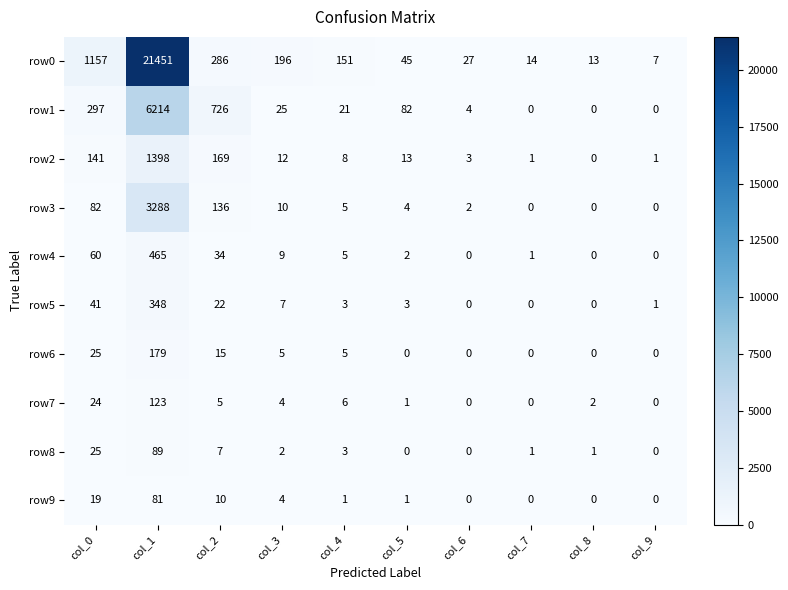

The value of row9 at col_0 is 28. True or false?

False